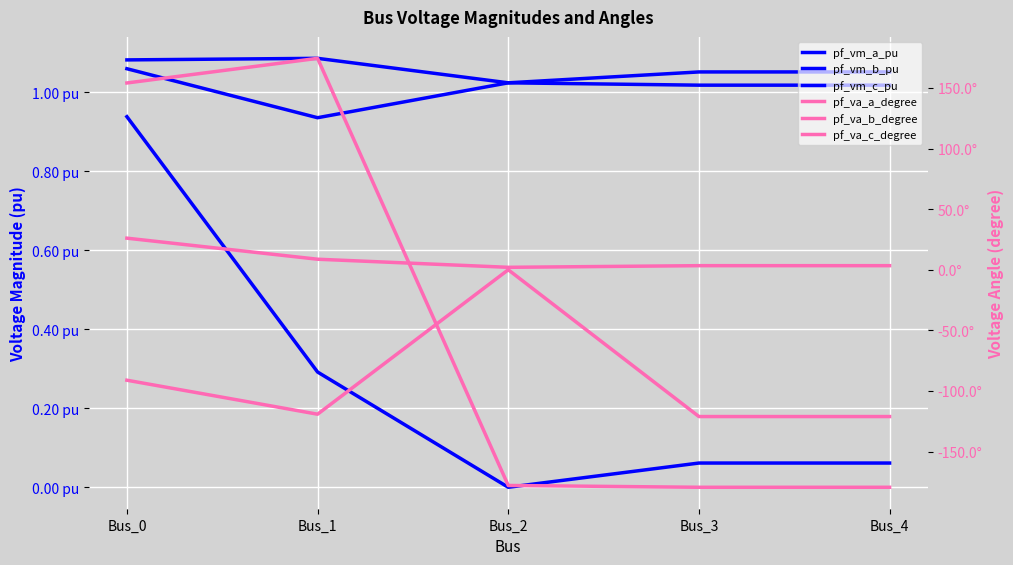

The pf_va_b_degree series shows -119.2 at Bus_1. True or false?

True